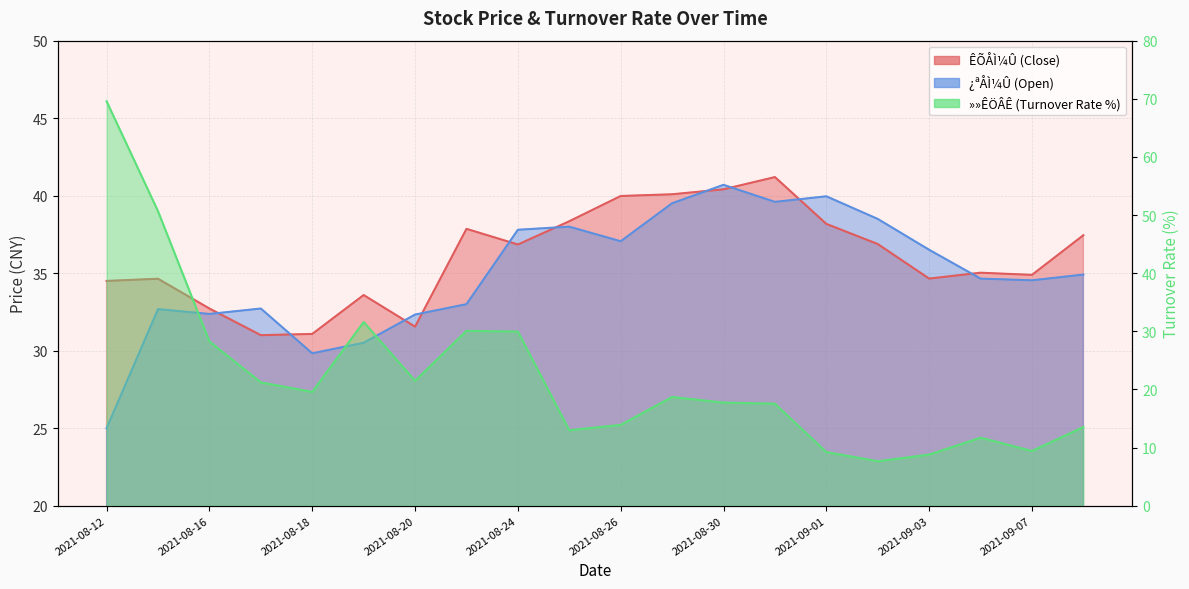

The ÊÕÅÌ¼Û series shows 38.2 at 2021-09-01. True or false?

True